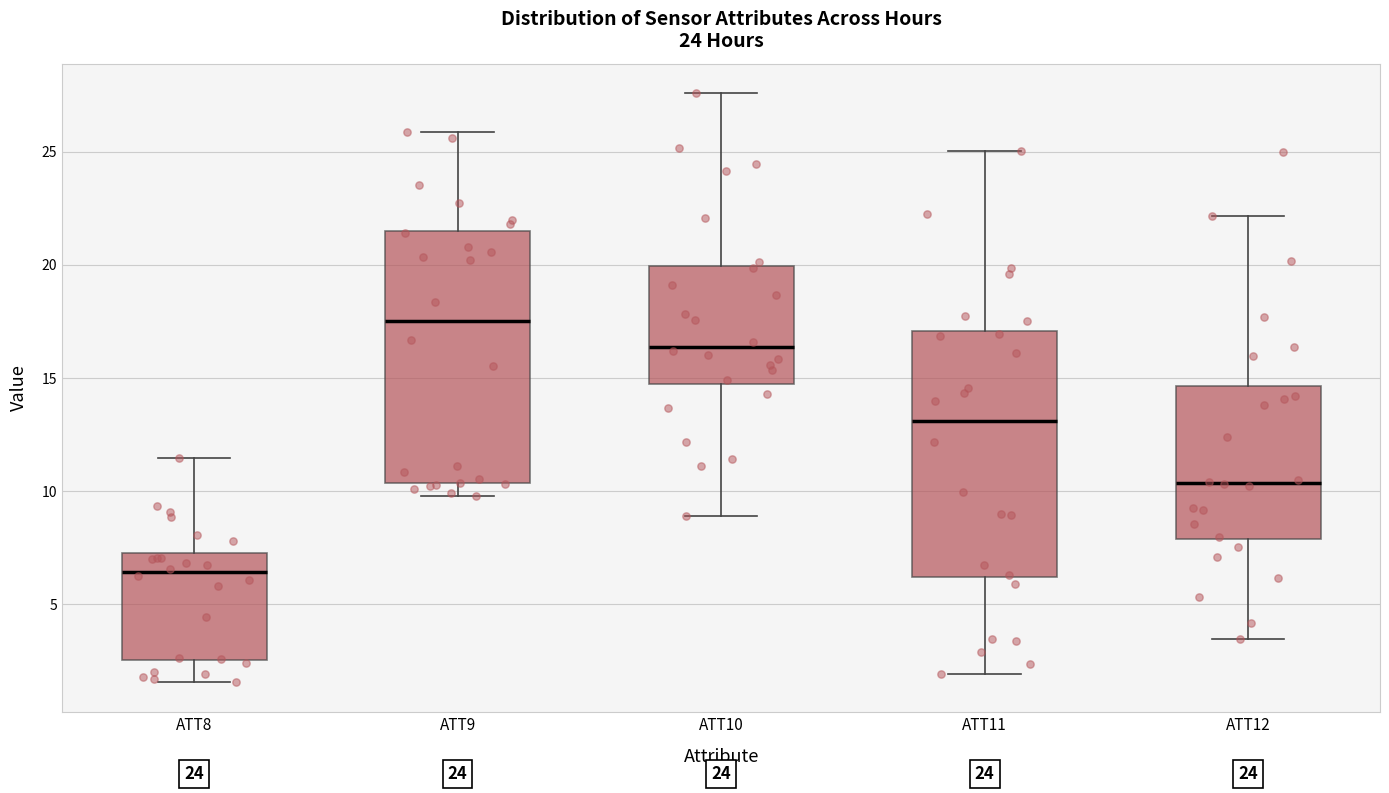

Where is the lower edge of the box for ATT11 on the y-axis? The values are not printed on the chart, so give them approximately, as read against the axis.

6.0